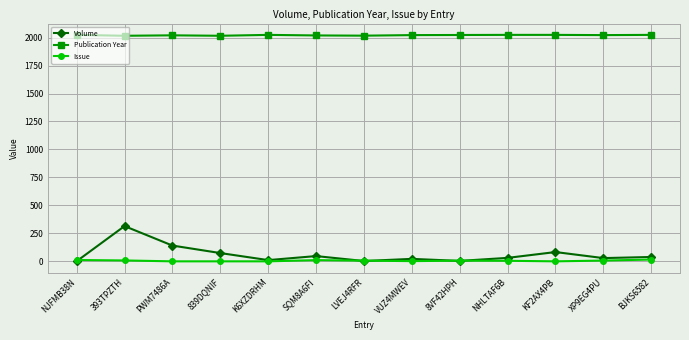

What is the maximum value shown in the chart?

2024